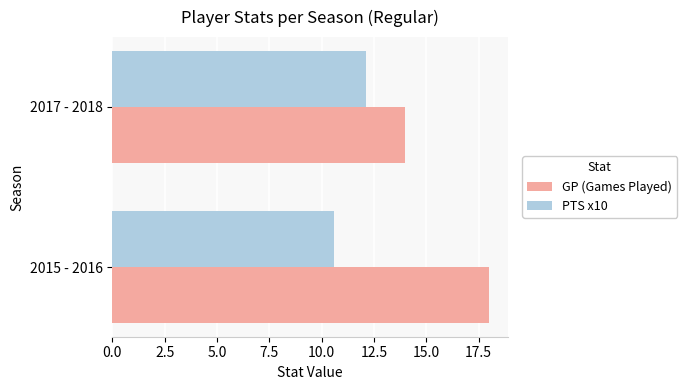

Is the value of PTS x10 at 2015 - 2016 greater than the value of GP (Games Played) at 2015 - 2016?

No